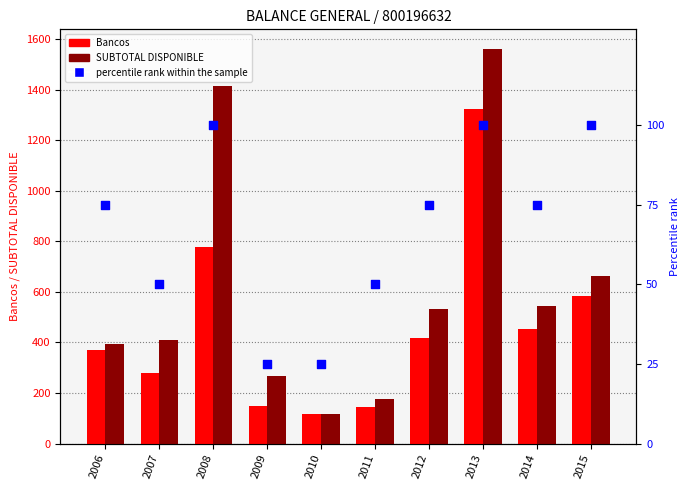

Which series contains the highest Y value?

SUBTOTAL DISPONIBLE